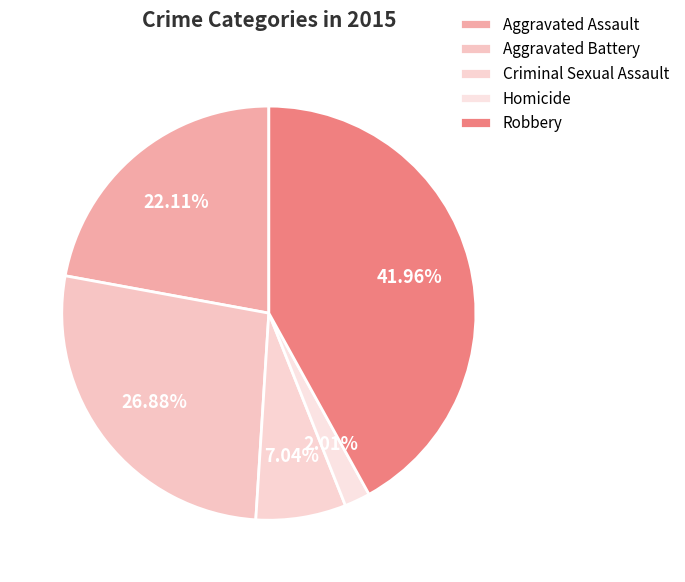

Is the sum of Aggravated Assault and Aggravated Battery greater than half?

No